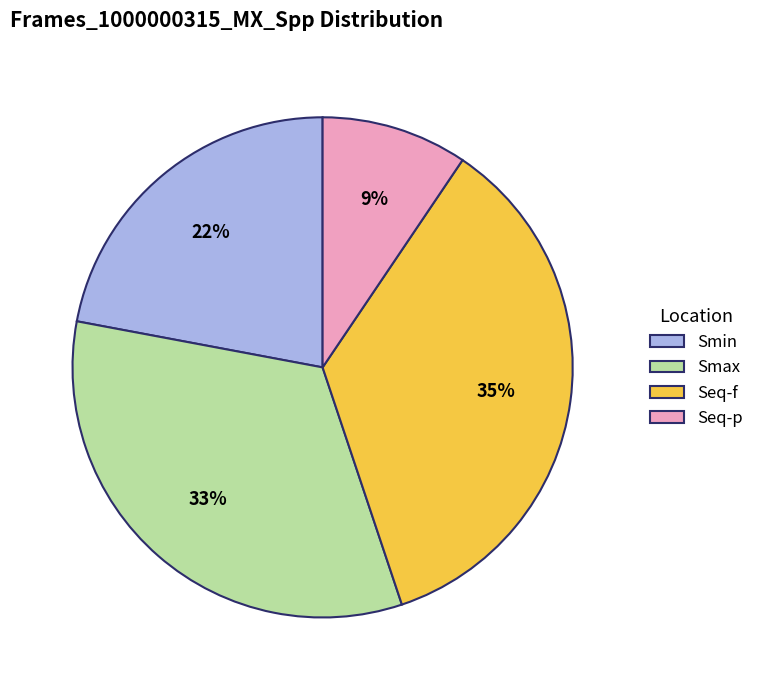

Which has a higher value, Seq-p or Smax?

Smax